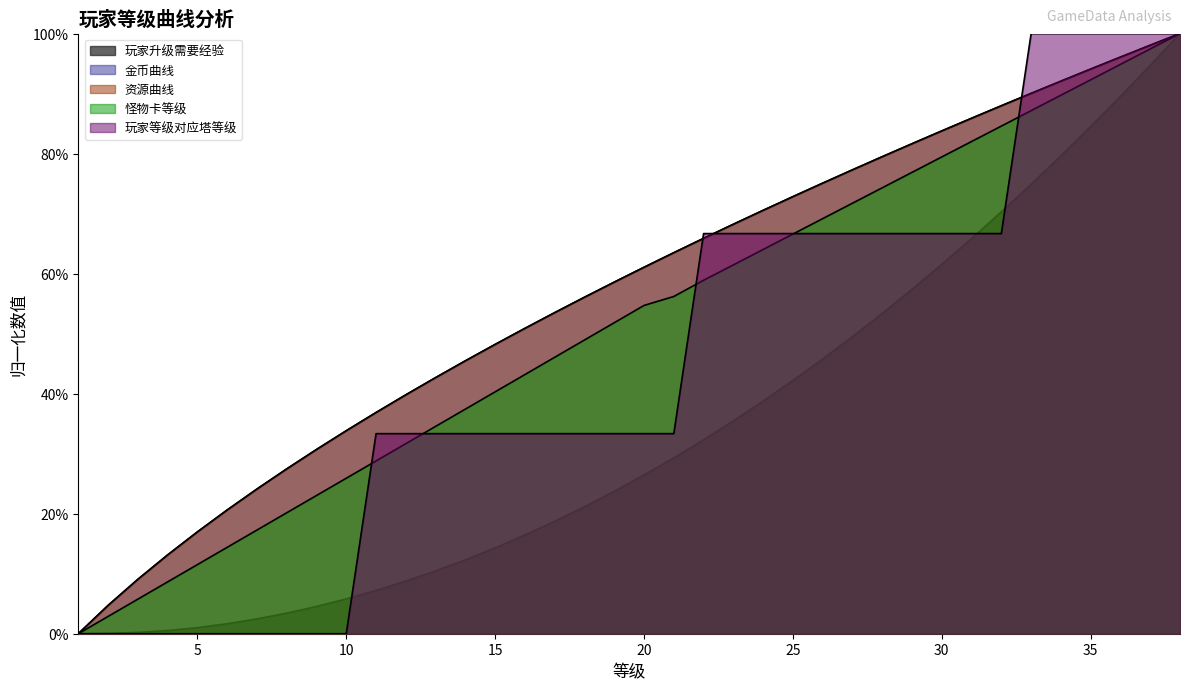

Between 21 and 27, which series saw the biggest shift?

玩家等级对应塔等级